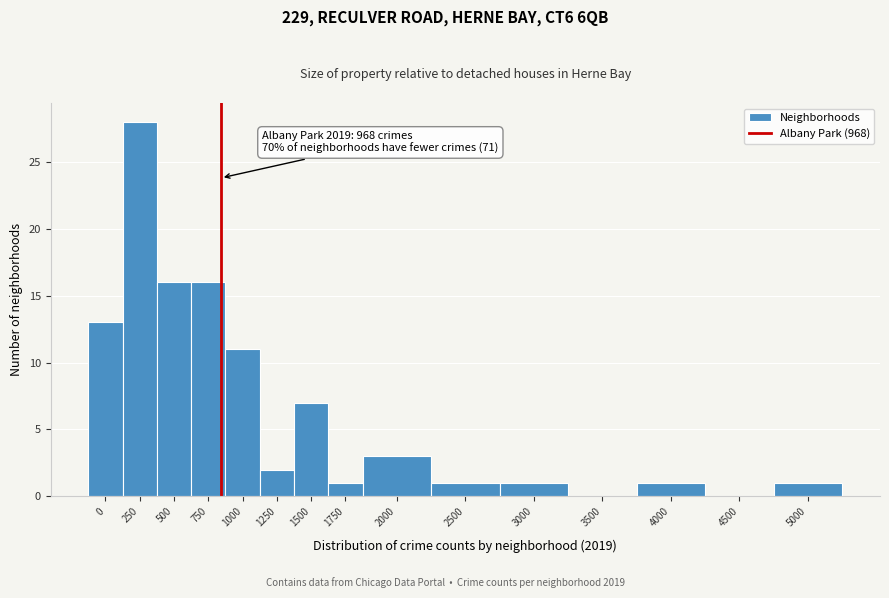

Reading left to right, transcribe all the data shown in this chart.

0=13	250=28	500=16	750=16	1000=11	1250=2	1500=7	1750=1	2000=3	2500=1	3000=1	3500=0	4000=1	4500=0	5000=1